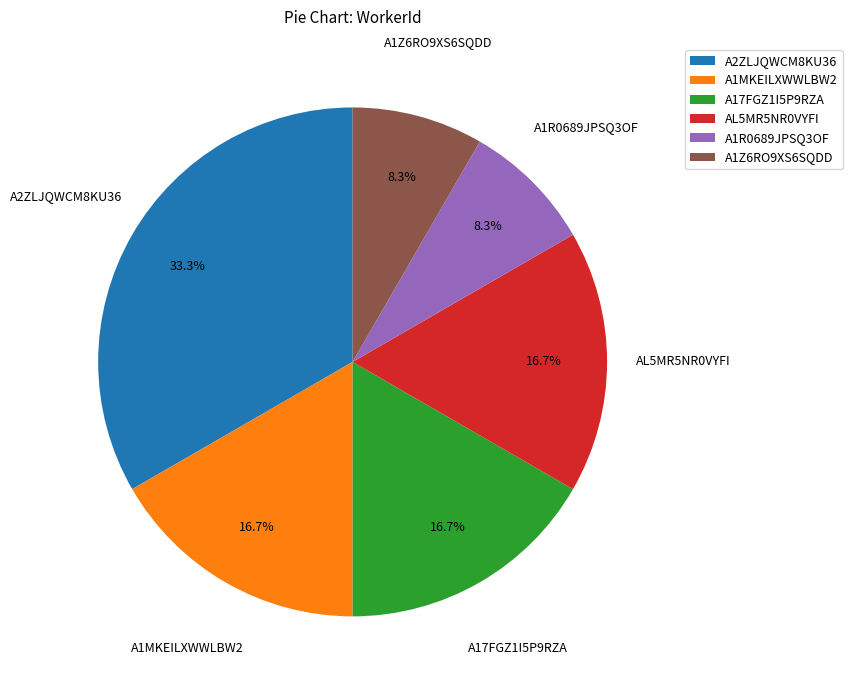

To the nearest percent, what percentage of the pie is A17FGZ1I5P9RZA?

17%